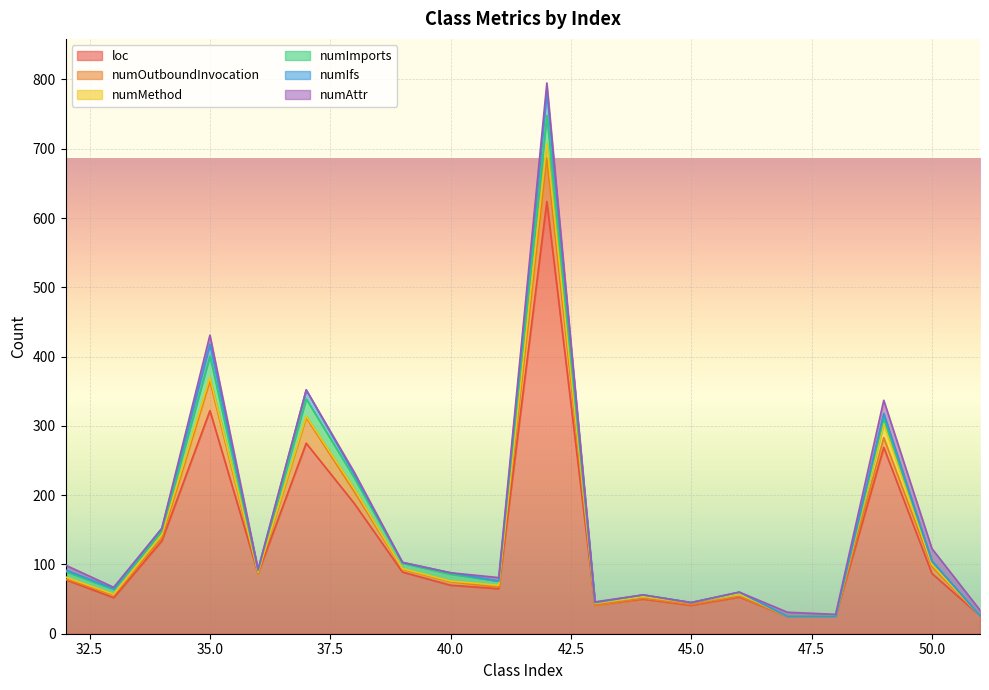

True or false: numIfs has a value of 3 at 38.

False